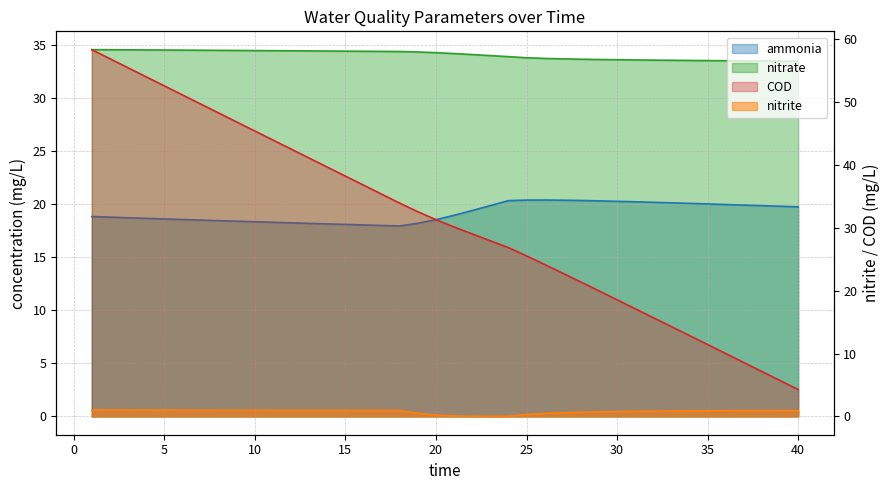

What is the sum of all nitrite values?

30.9